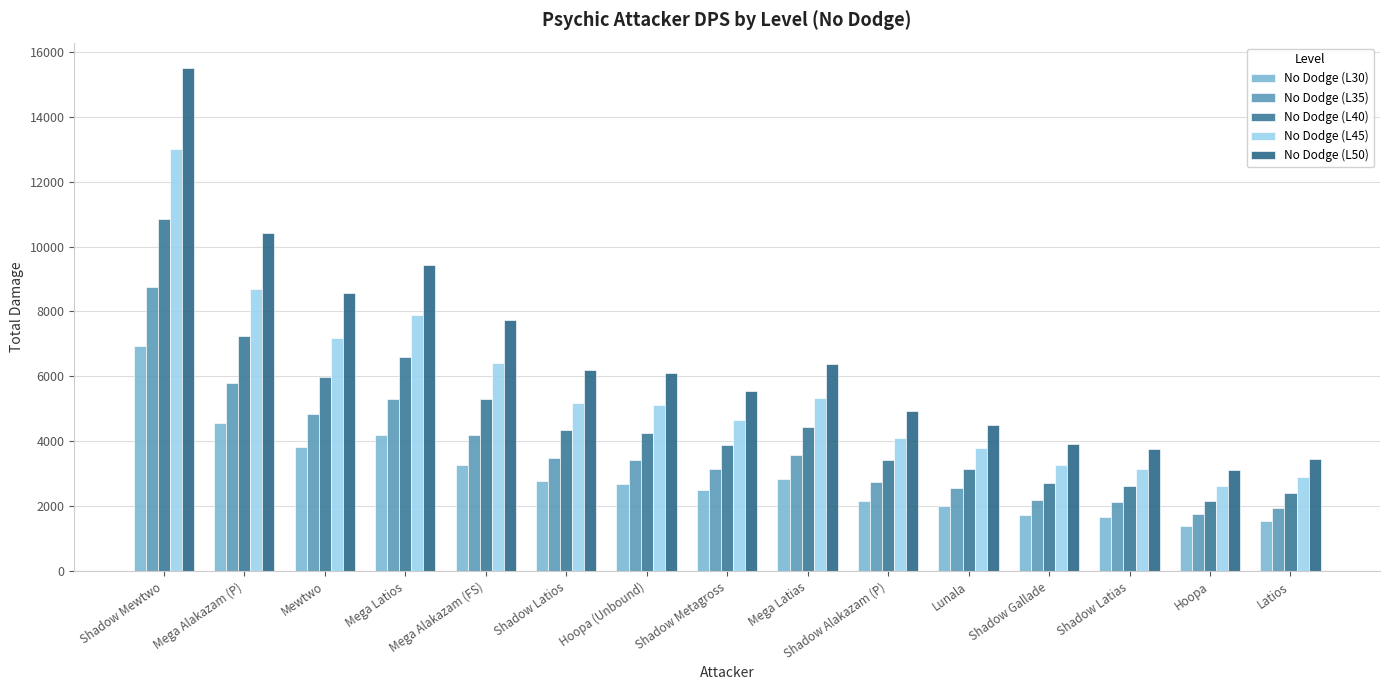

What is the difference between the No Dodge (L40) values at Shadow Latios and Lunala?

1174.2